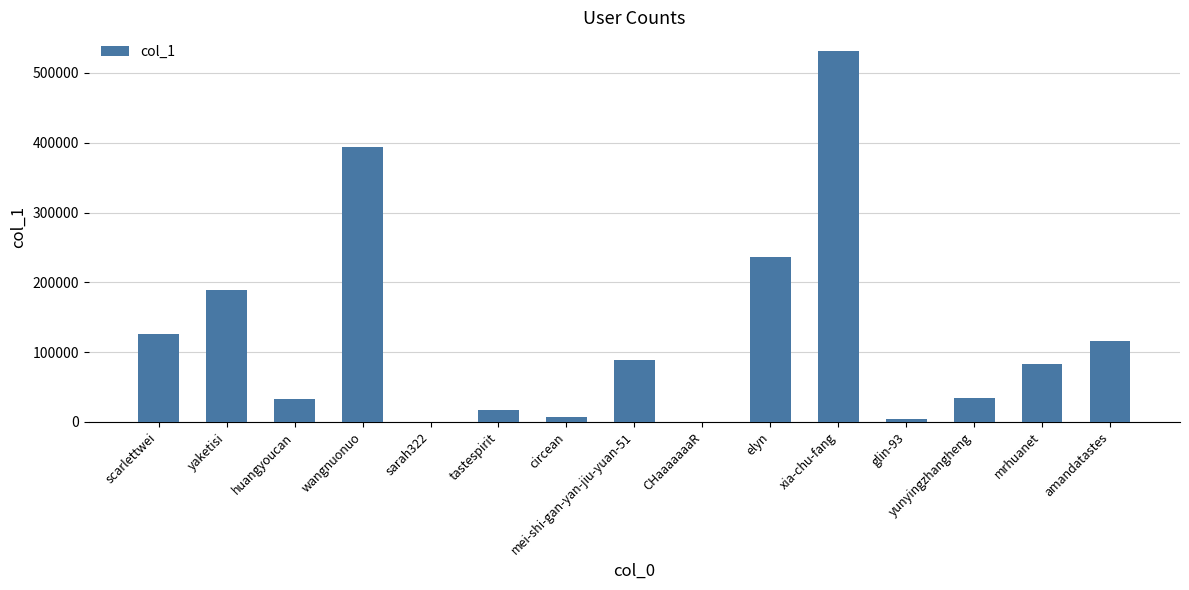

True or false: the data shows 53540 at scarlettwei.

False